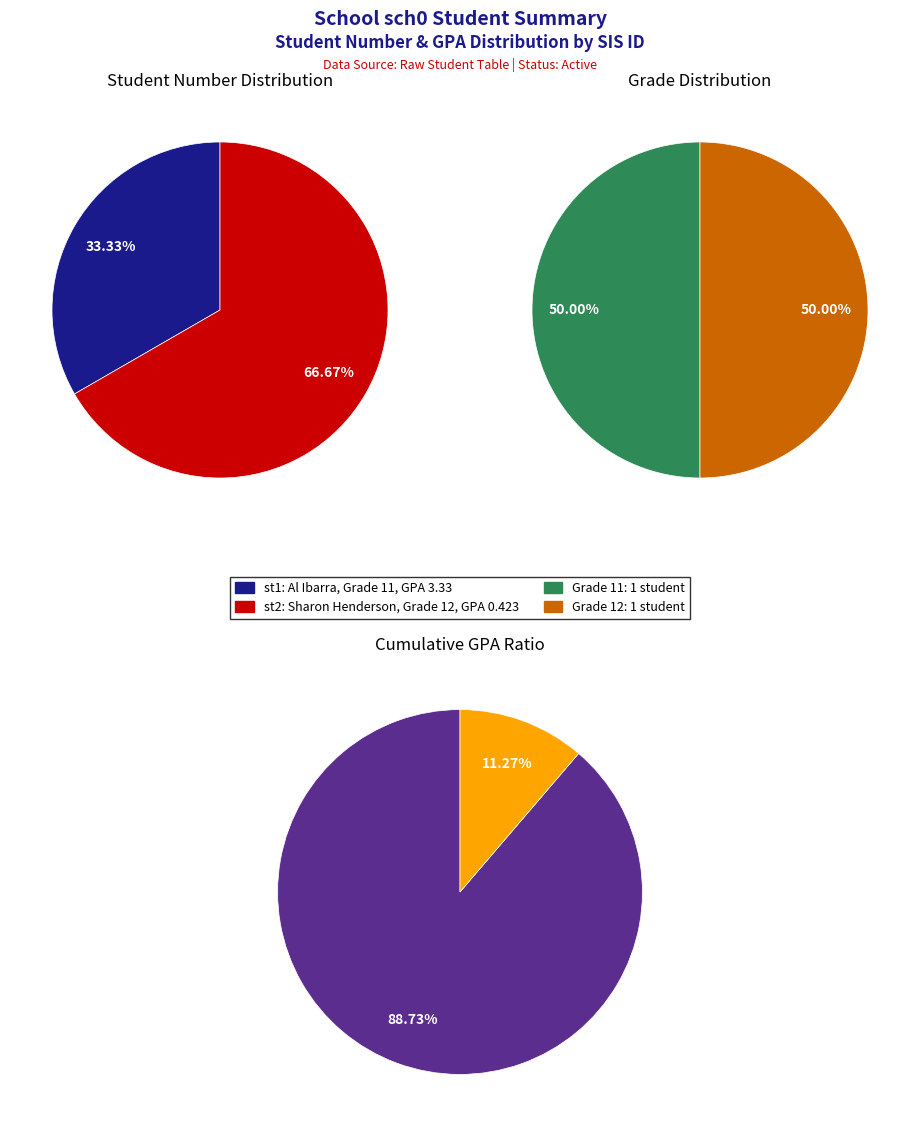

True or false: st2 accounts for 67% of the total.

True